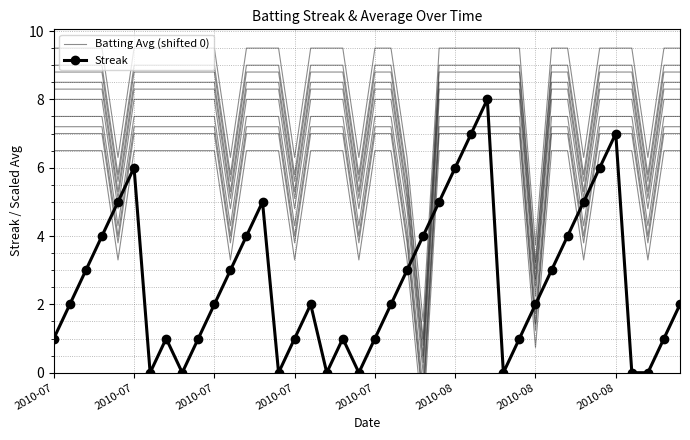

What is the approximate value of Batting Avg (shifted 0) at 27?

7.0